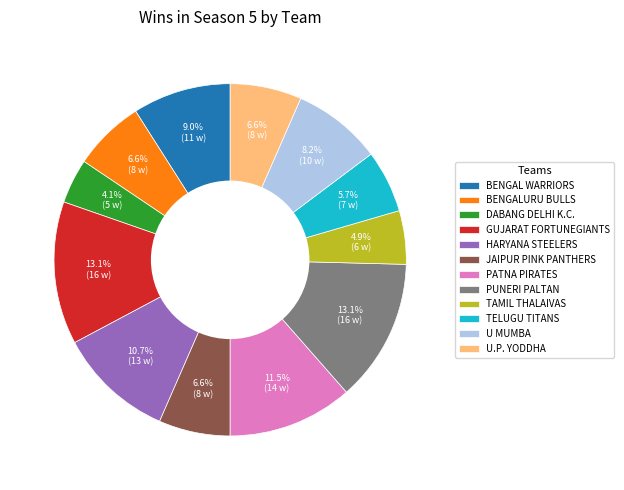

To the nearest percent, what is the difference between the PUNERI PALTAN and TELUGU TITANS slice percentages?

7%